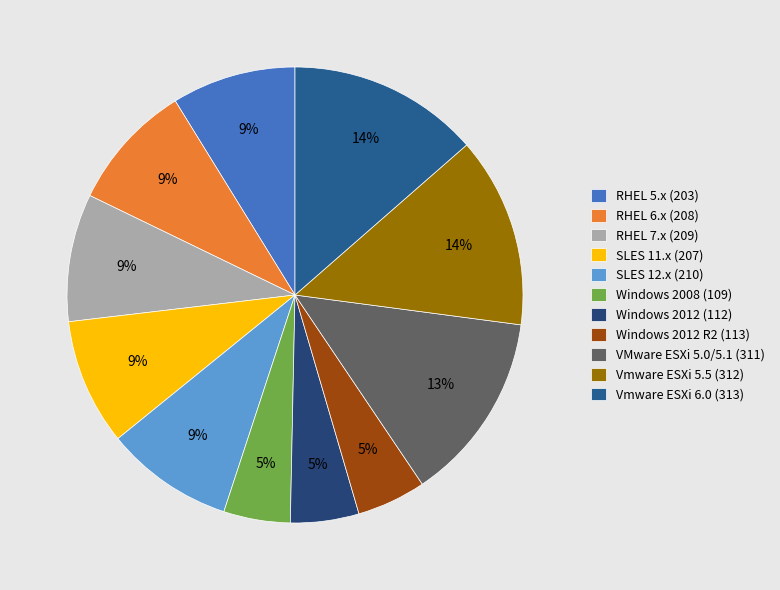

To the nearest percent, what is the difference between the largest and smallest slice percentages?

9%